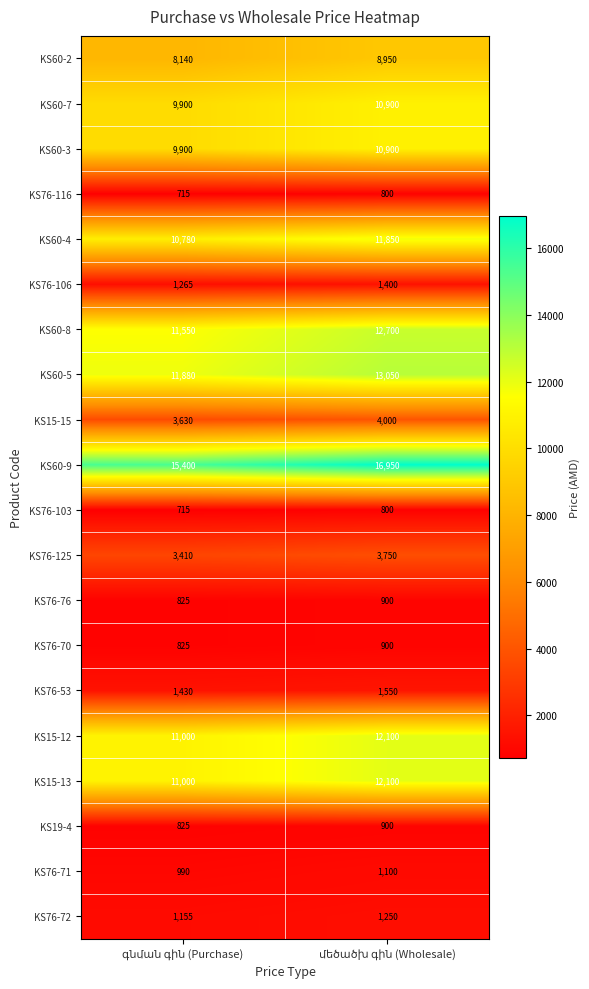

Which series has the largest range (max minus min)?

KS60-9